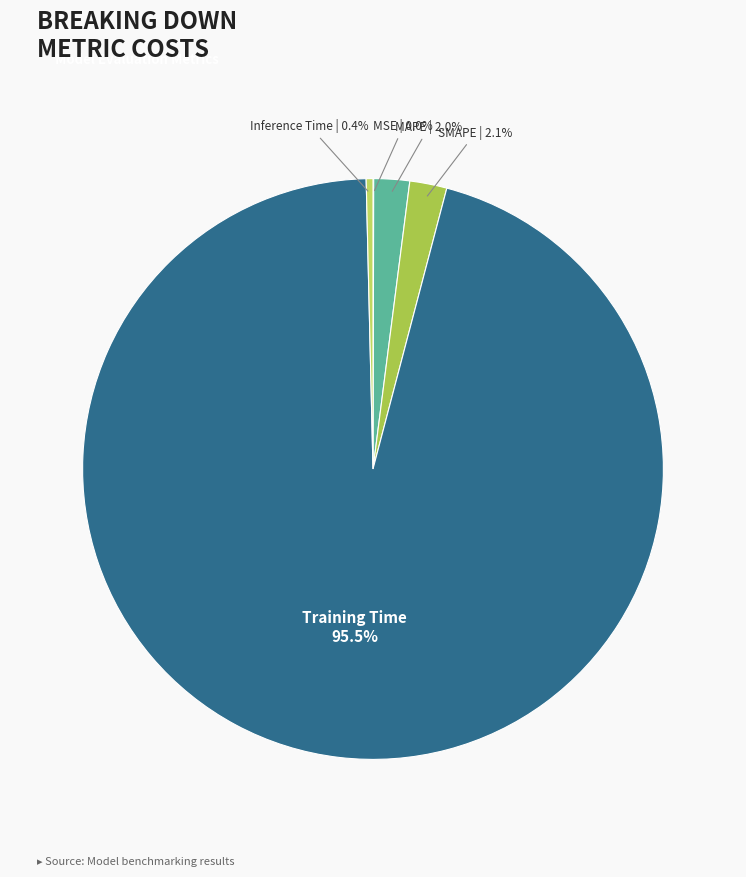

Is there any slice that represents more than half of the pie?

Yes